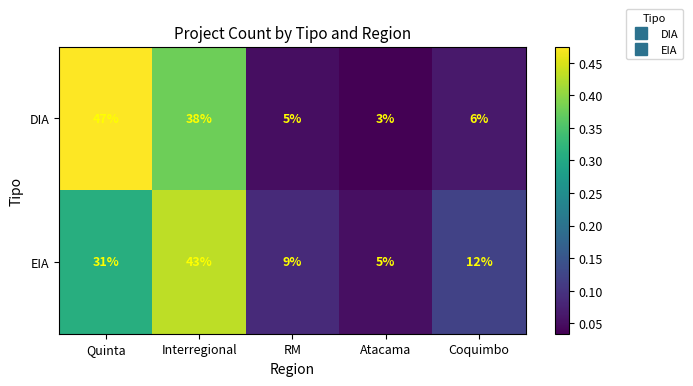

Which category has the highest value across all series?

Quinta